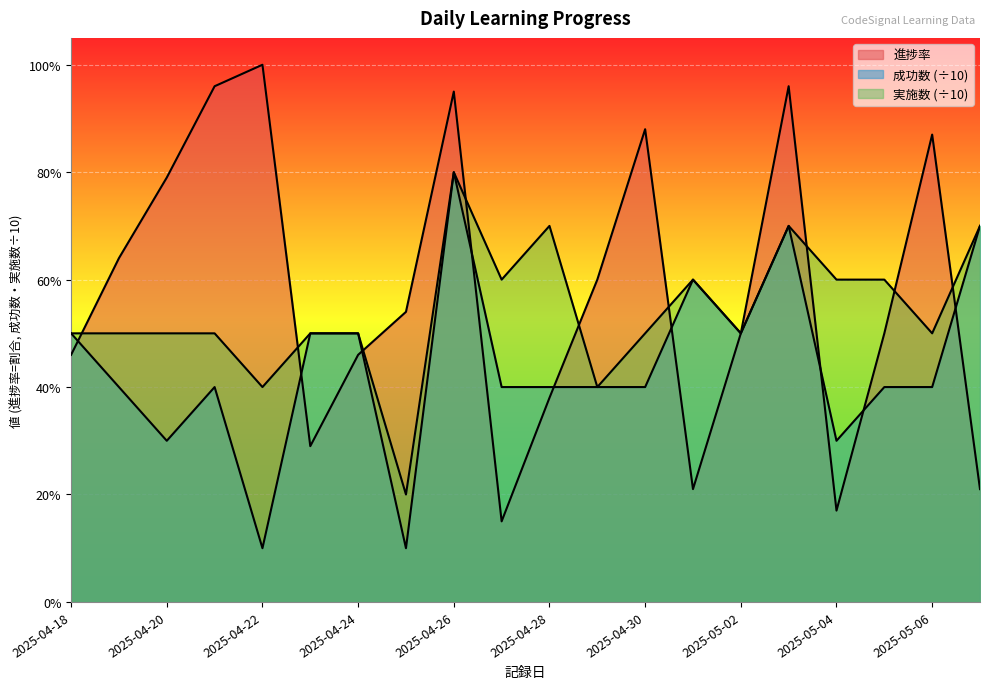

What is the difference between the second highest and second lowest values in the 実施数 series?

0.3